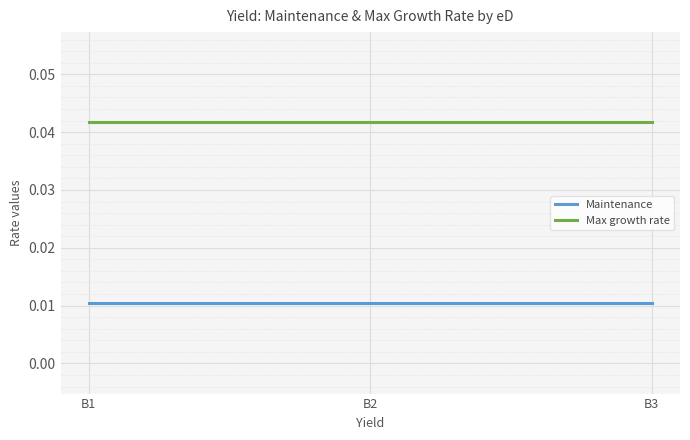

How many lines are shown in the chart?

2